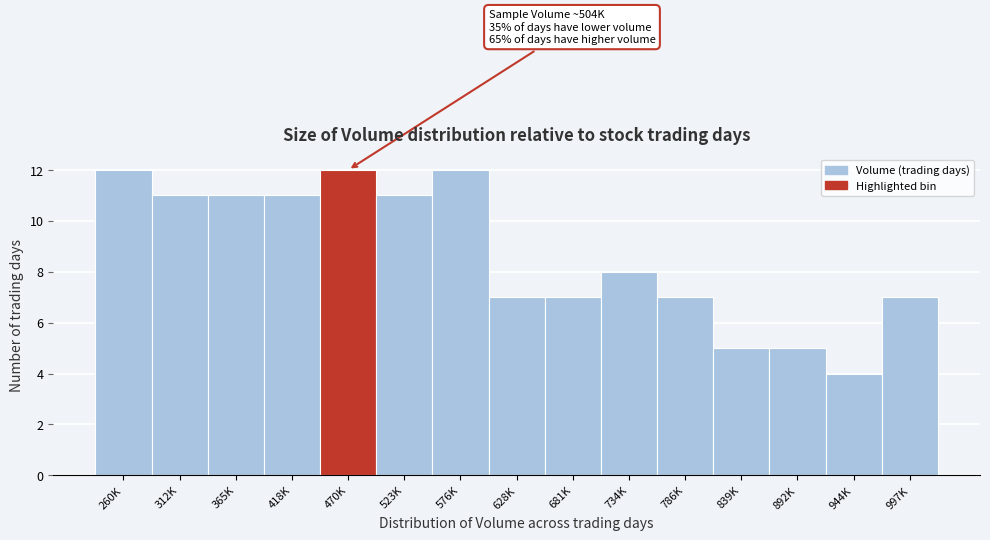

Reading left to right, transcribe all the data shown in this chart.

12	11	11	11	12	11	12	7	7	8	7	5	5	4	7